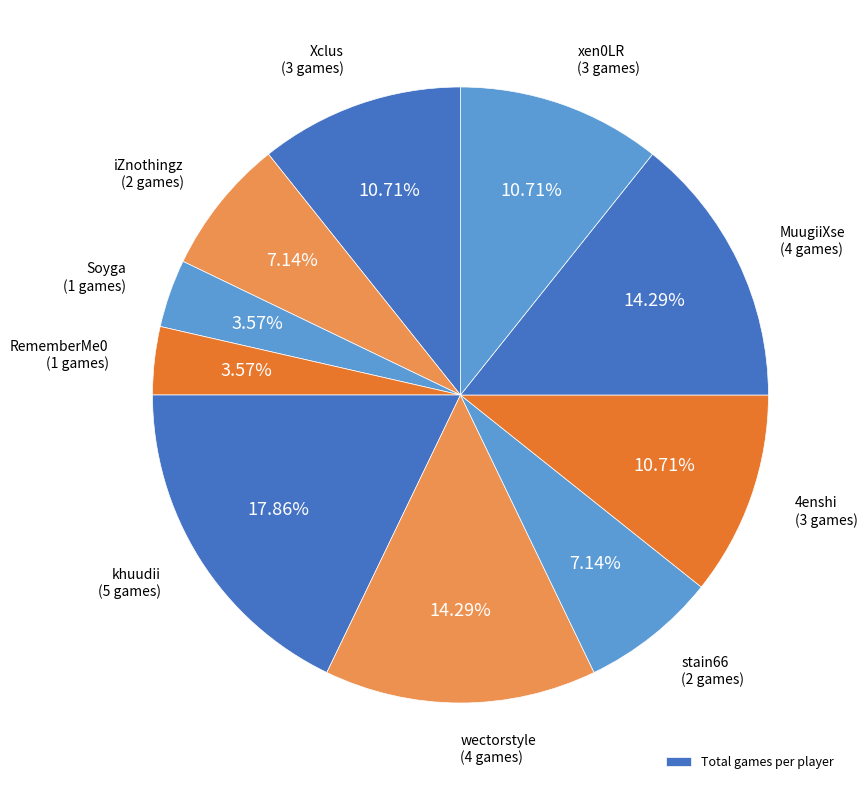

How many slices are in this pie chart?

10